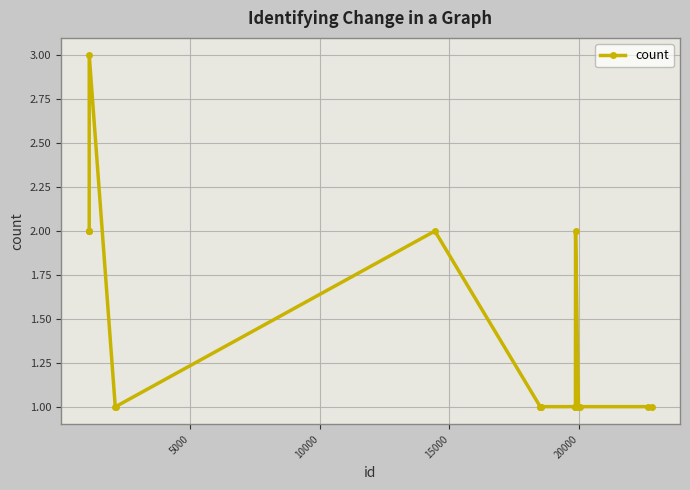

How many lines are shown in the chart?

1